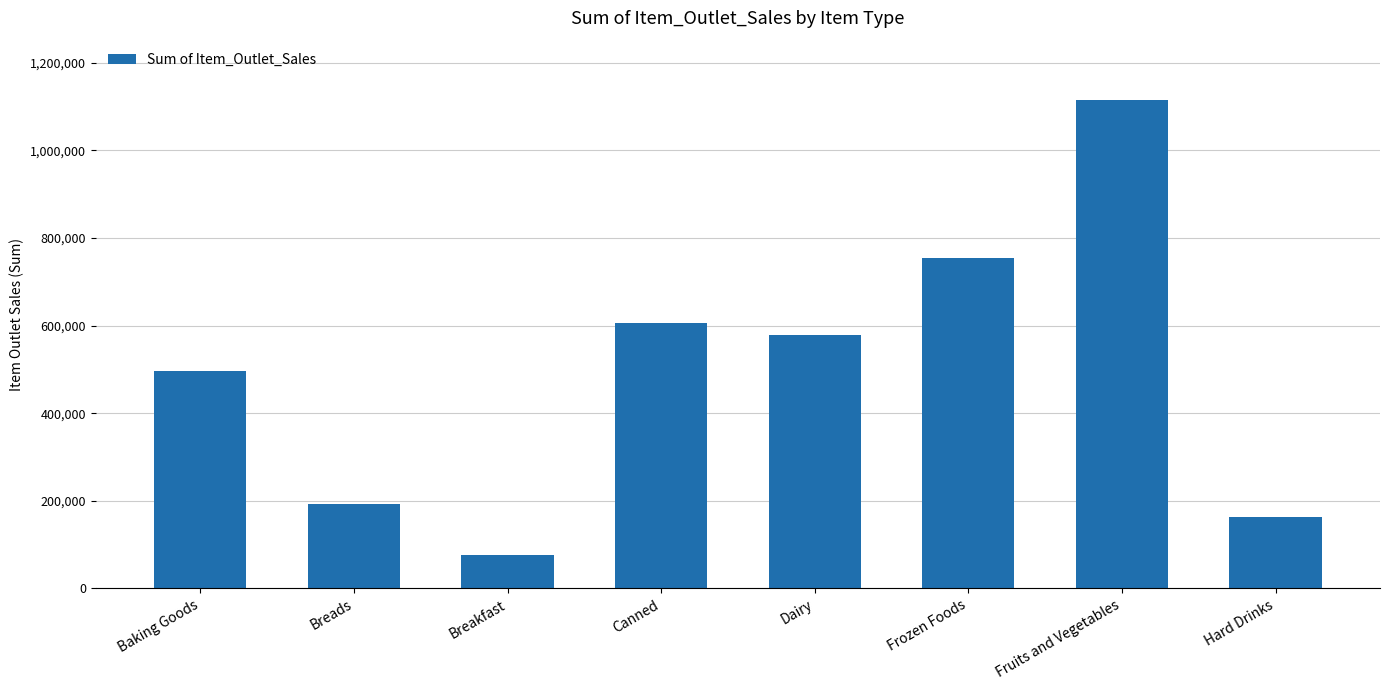

The value at Canned is 605234.2. True or false?

True